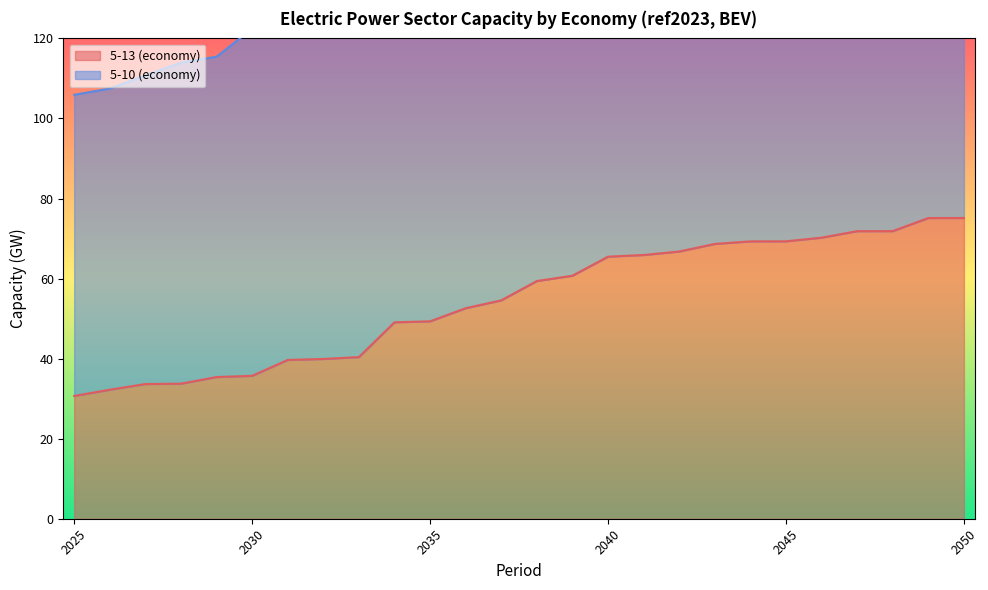

The value at 2038 is 92.1. True or false?

False